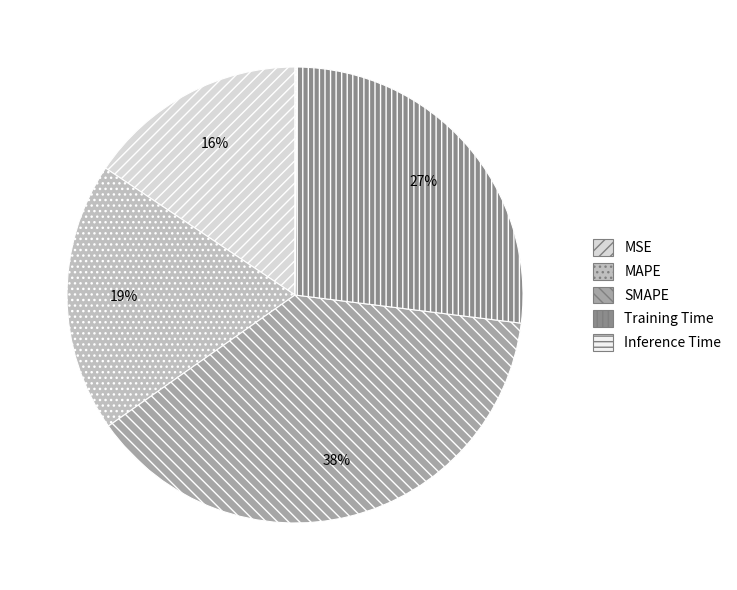

To the nearest percent, what is the combined percentage of SMAPE and MSE?

54%